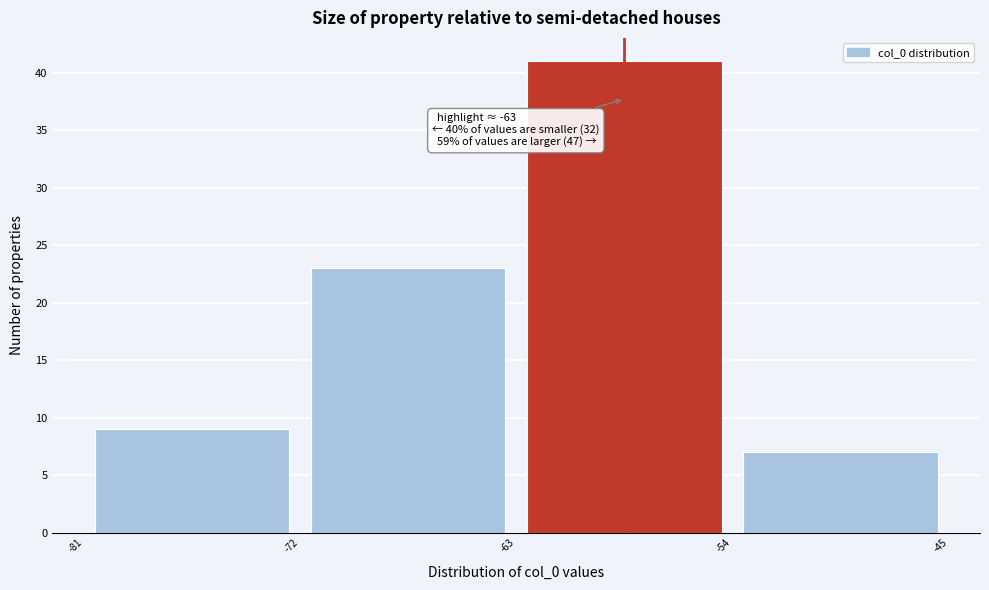

Which range on the x-axis has the tallest bar?

-63 to -54